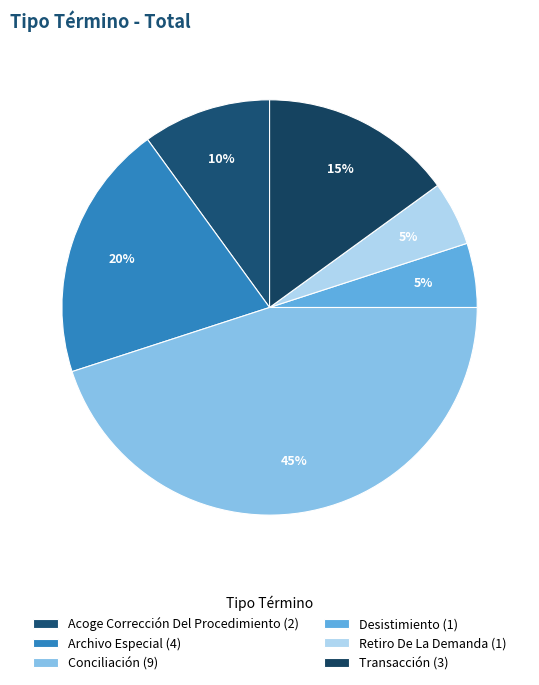

Approximately how many times larger is the value at Conciliación compared to Archivo Especial?

2.2